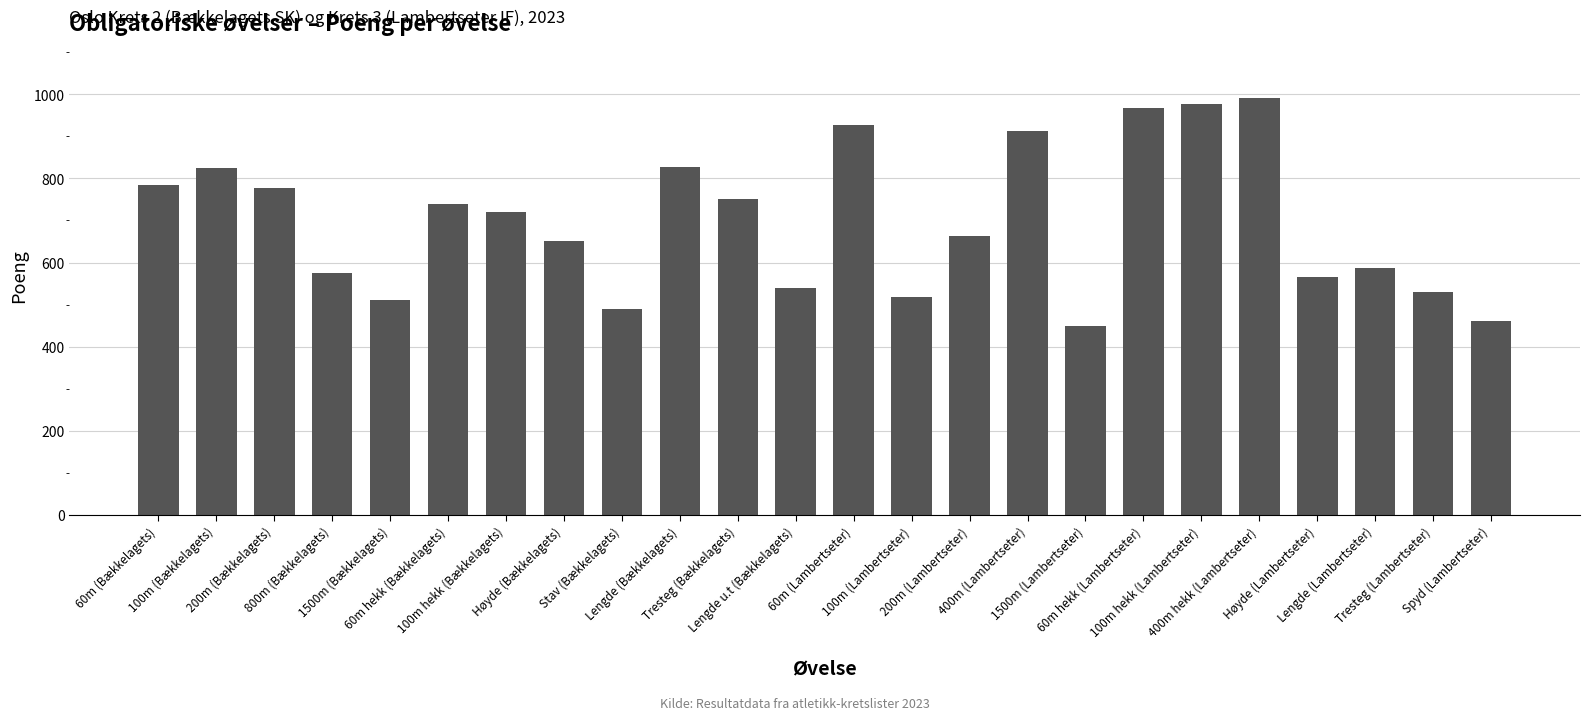

The value at 1500m (Bækkelagets) is 511. True or false?

True